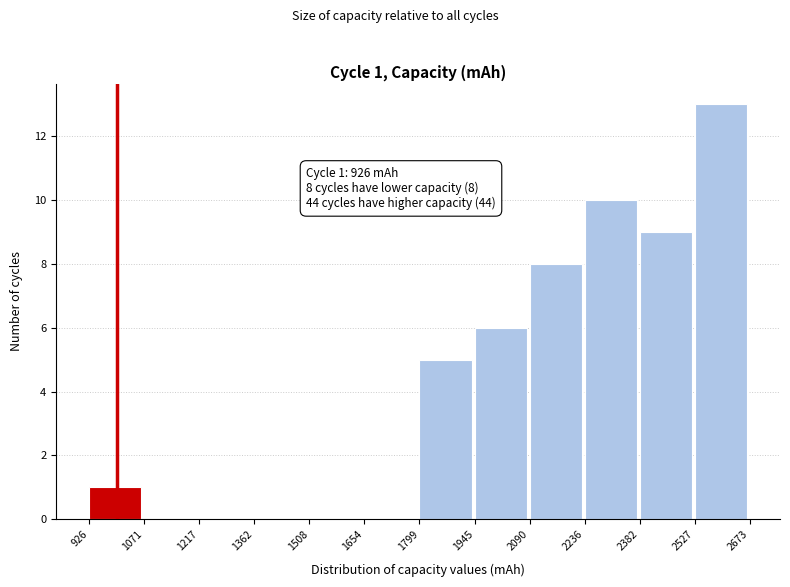

Over which range of the x-axis is the bar tallest?

2527 to 2673